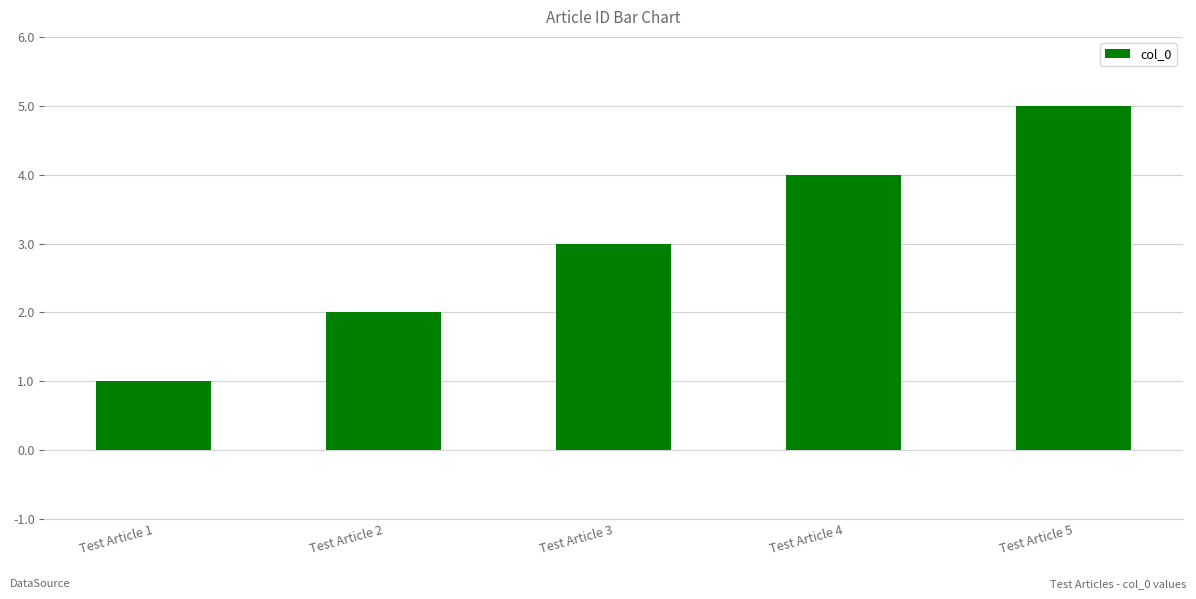

True or false: the data shows 1 at Test Article 1.

True